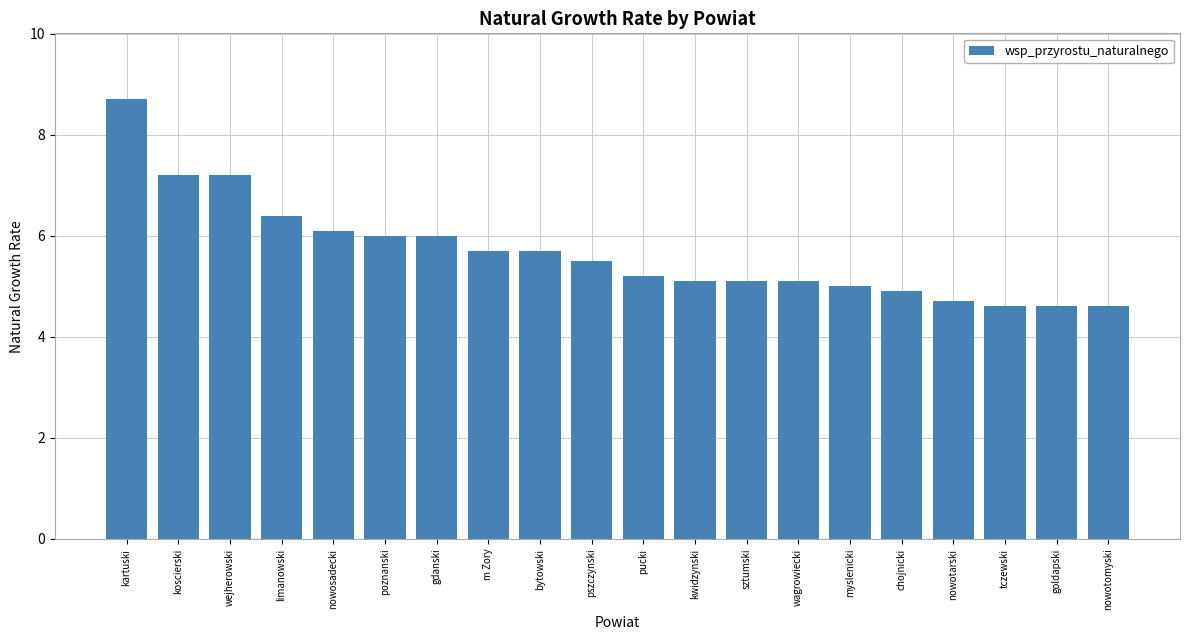

What is the difference between the maximum and minimum values?

4.1